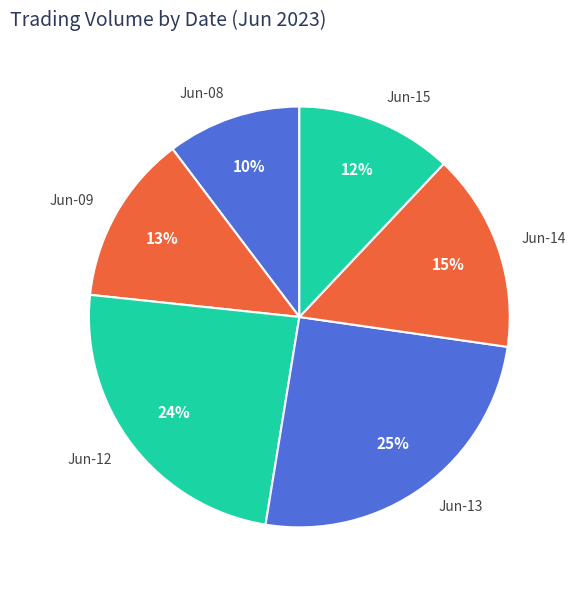

Which category has the smallest portion of the pie?

Jun-08